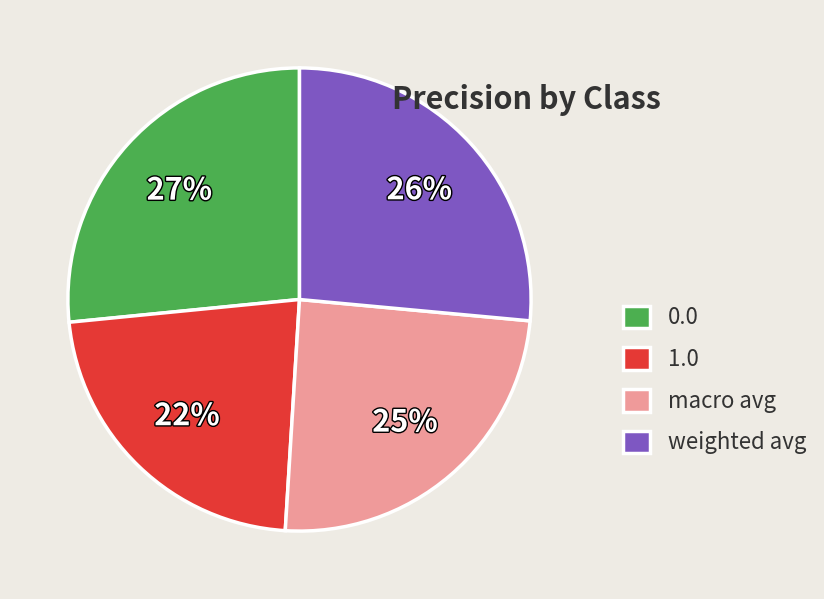

Is there a majority slice in this chart?

No